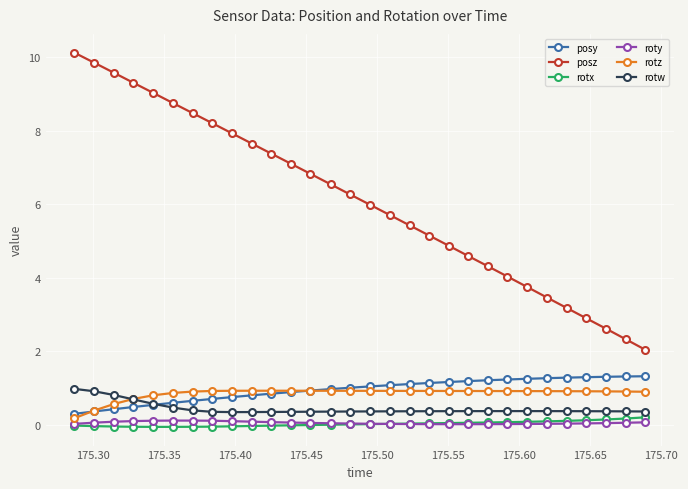

True or false: posy and rotx cross at least once.

False